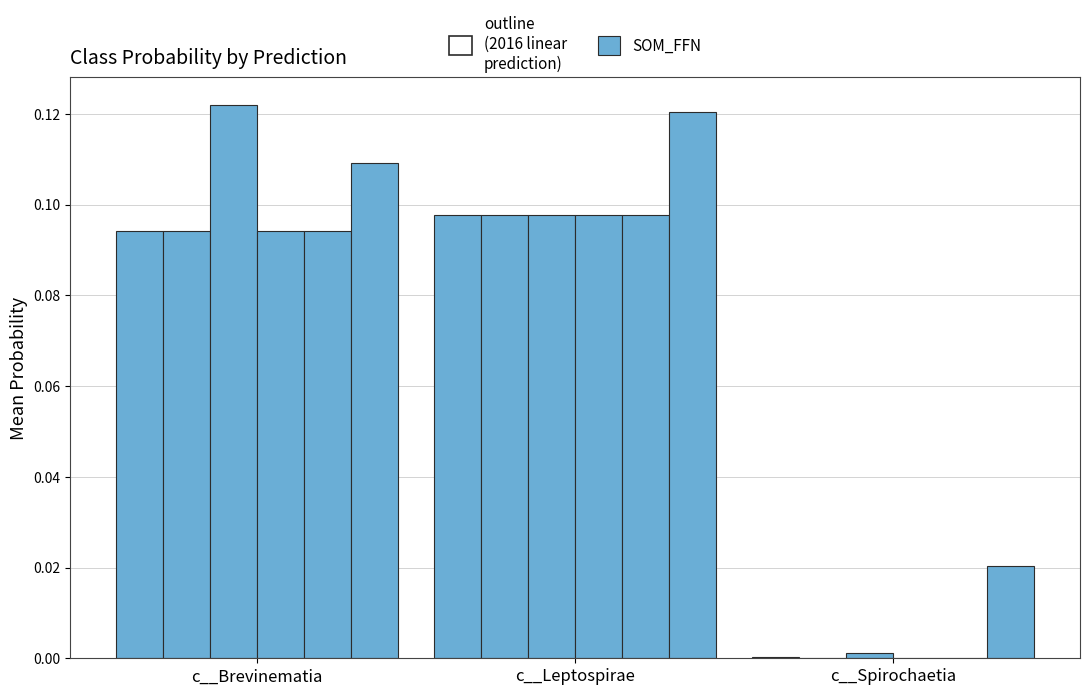

Are the bars horizontal?

No